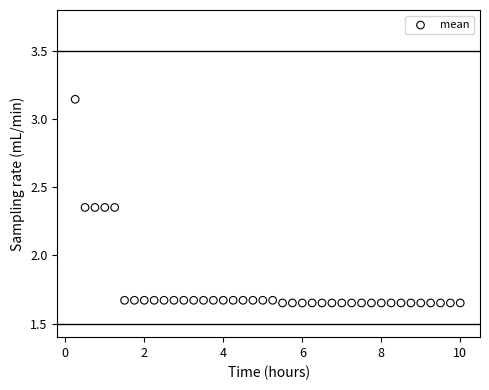

What is the range of Y values (max minus min)?

1.5